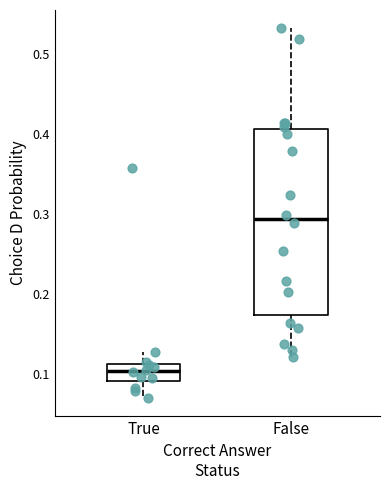

Which box has the lowest median line?

True